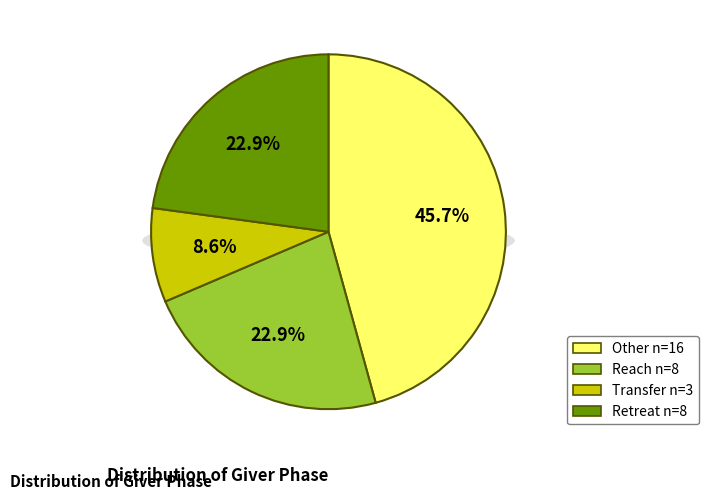

How many segments does this pie chart have?

4